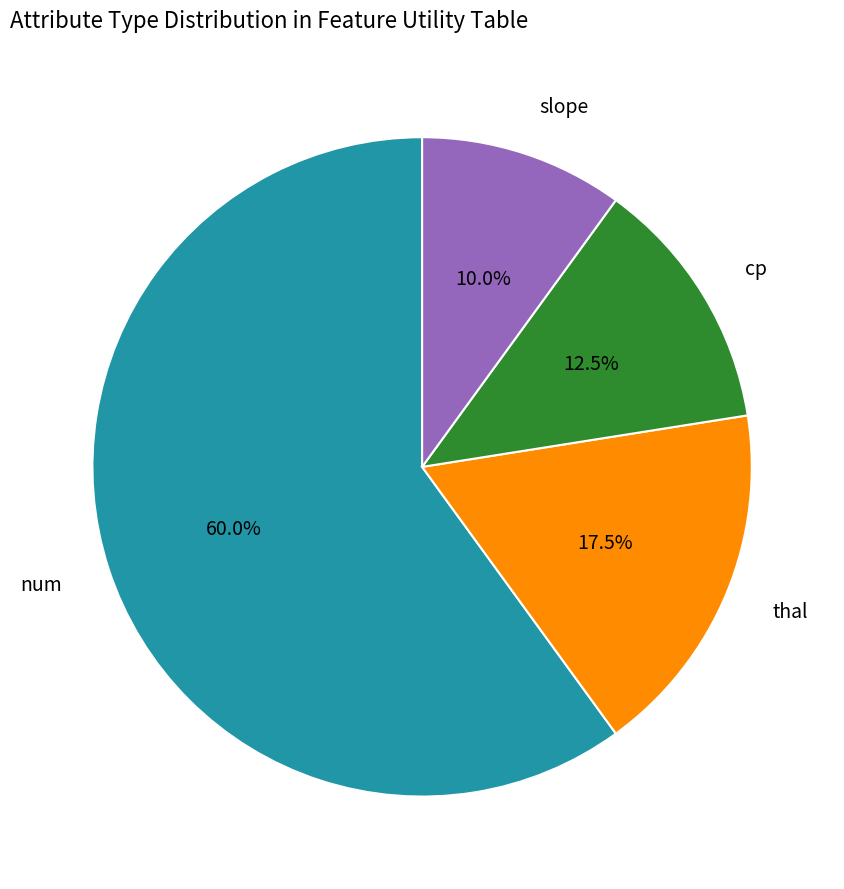

Is there a majority slice in this chart?

Yes